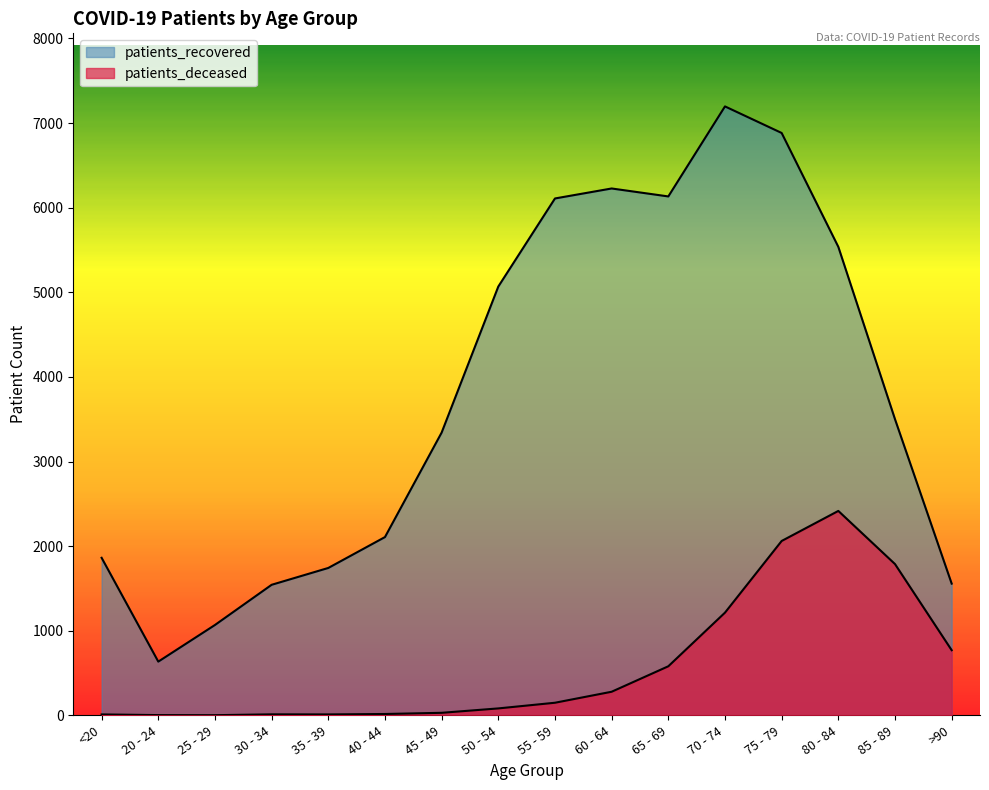

How many data points does each series have?

16